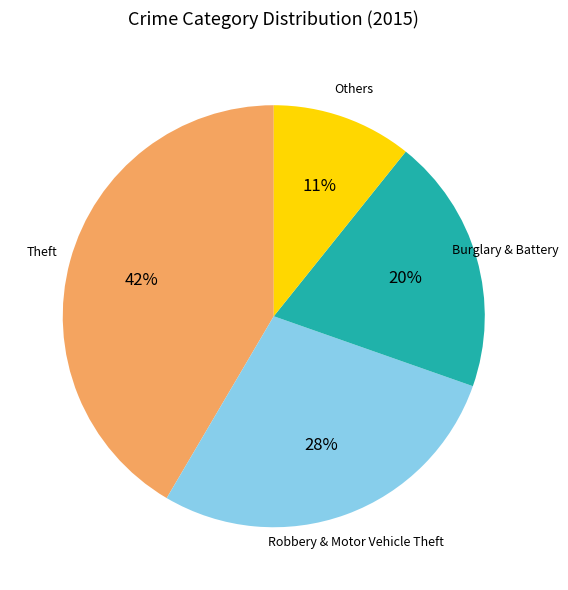

Does any single category account for the majority?

No